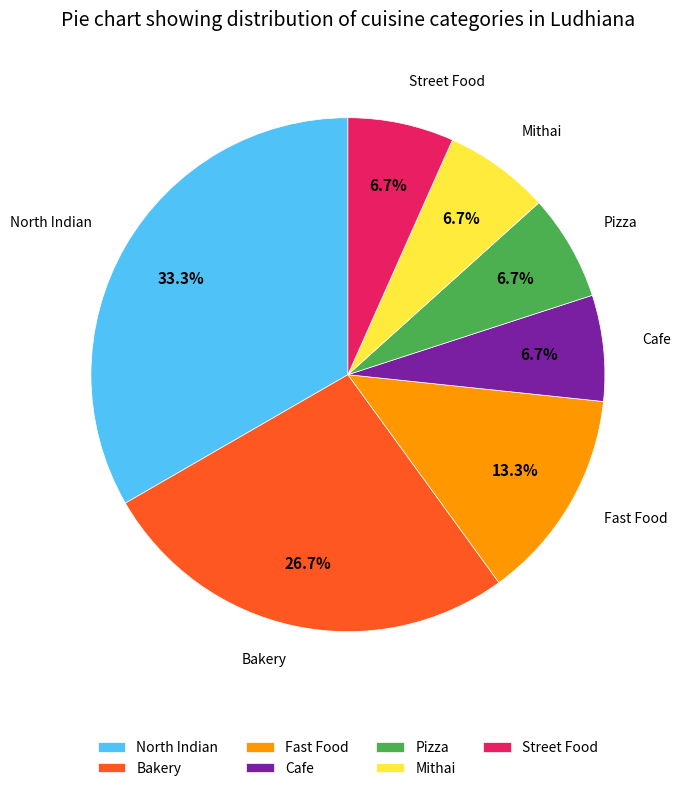

Is there any slice that represents more than half of the pie?

No